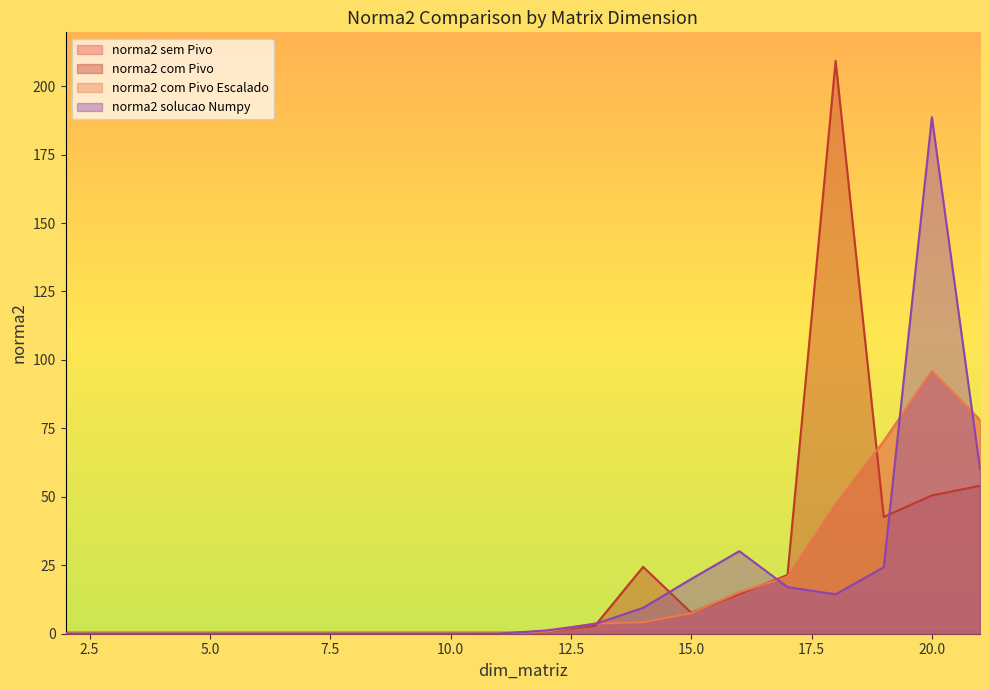

How many interior local peaks does the norma2 sem Pivo series have?

1